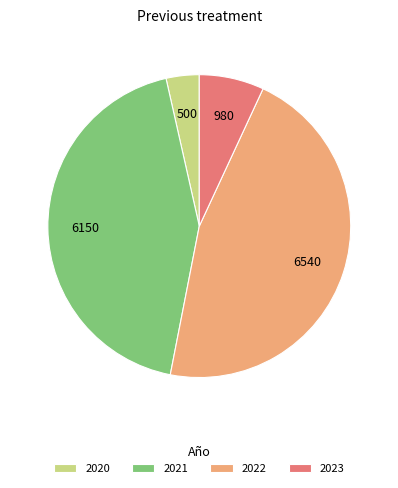

The 2023 slice represents 16% of the pie. True or false?

False